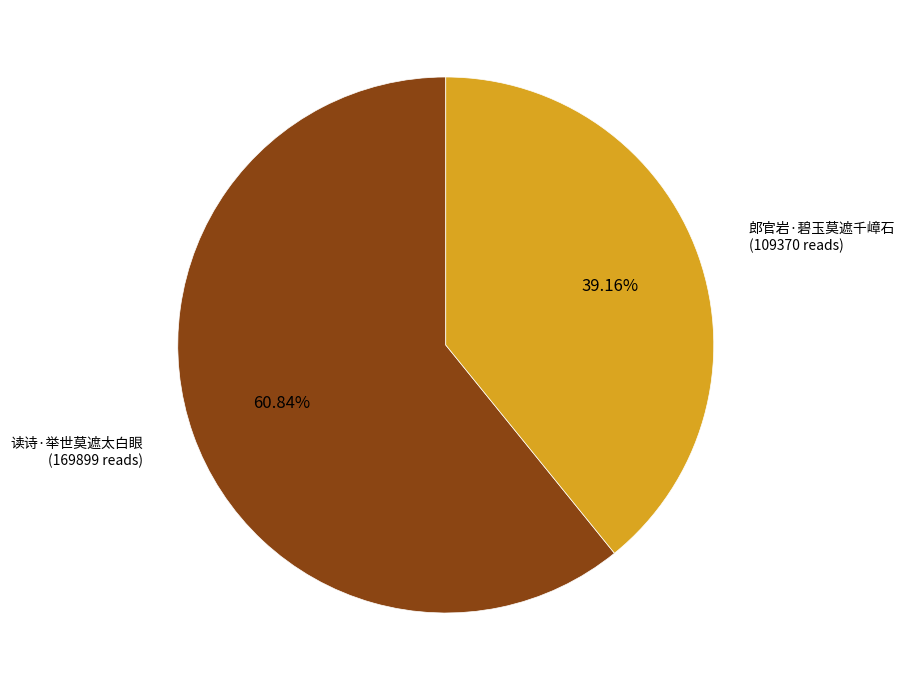

Rank the categories by value from highest to lowest.

读诗·举世莫遮太白眼, 郎官岩·碧玉莫遮千嶂石